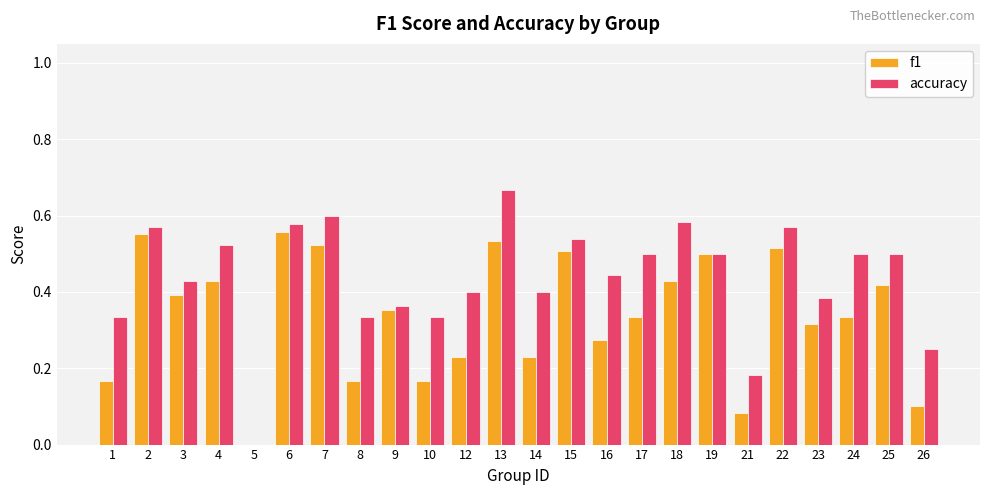

What is the sum of the accuracy values at 16 and 25?

0.9